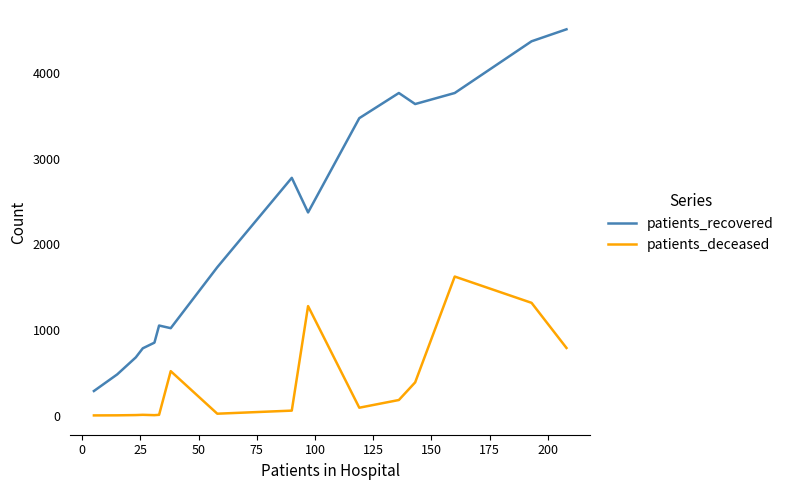

Rank the series by their maximum value, from highest to lowest.

patients_recovered, patients_deceased